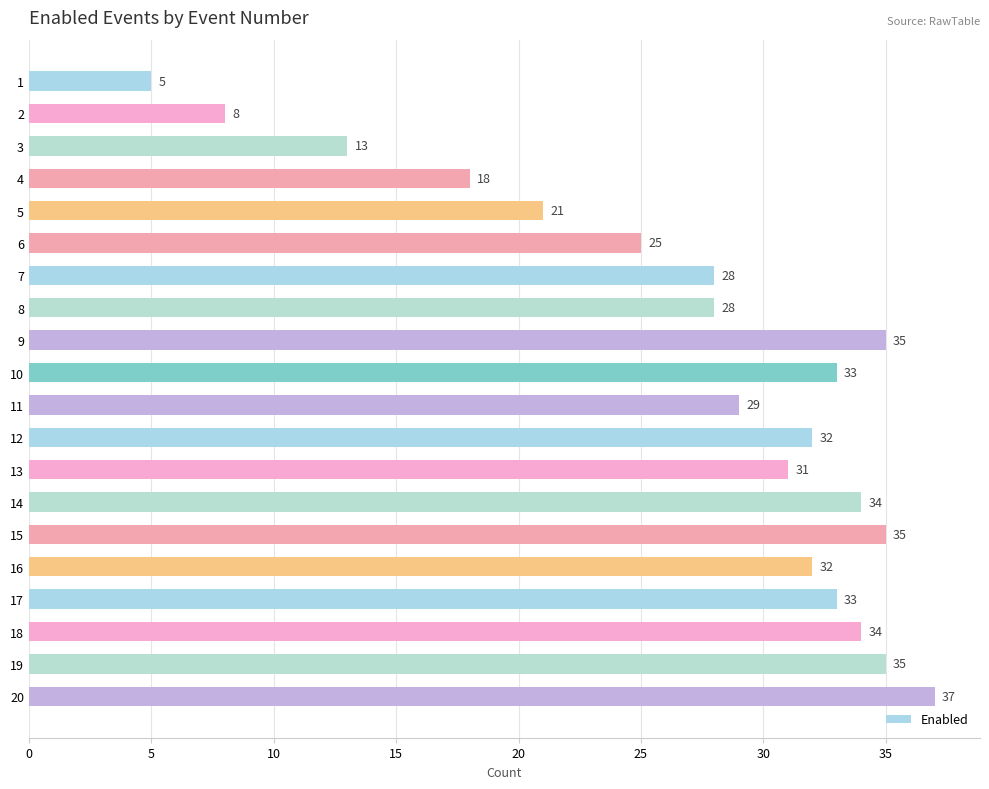

Which label corresponds to the largest value in the chart?

20